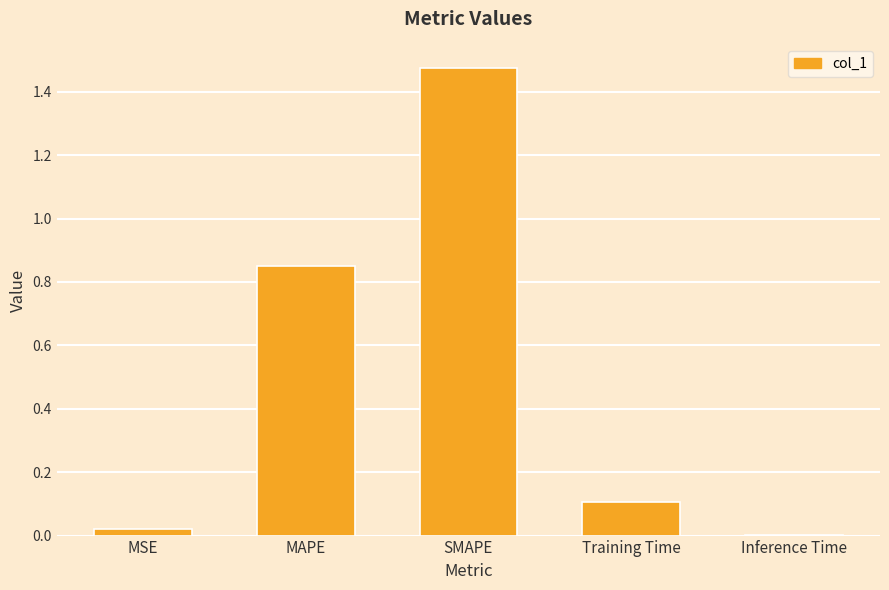

Is it true that the value at MAPE is 0.4?

False